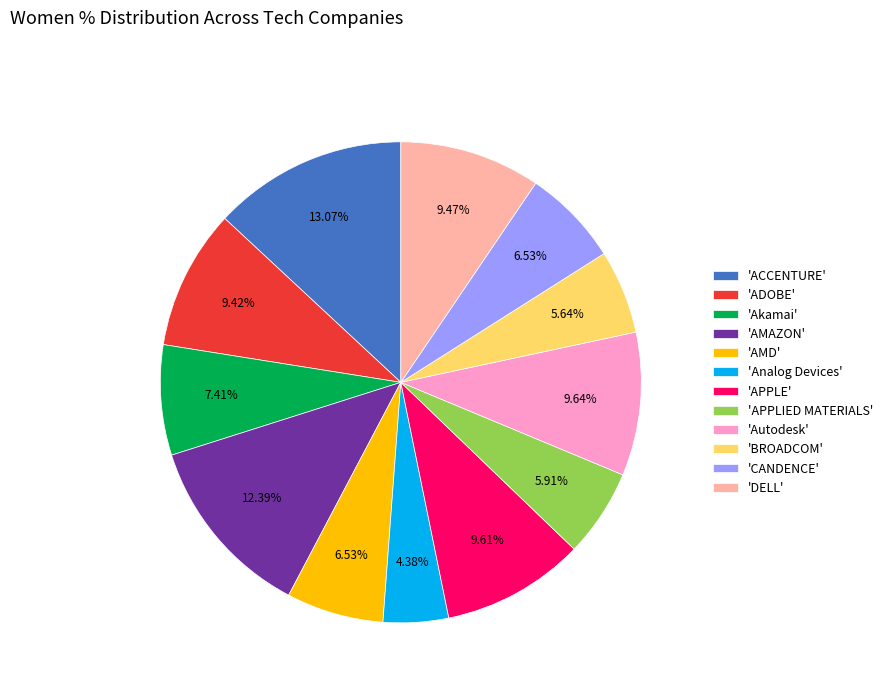

Is there a majority slice in this chart?

No